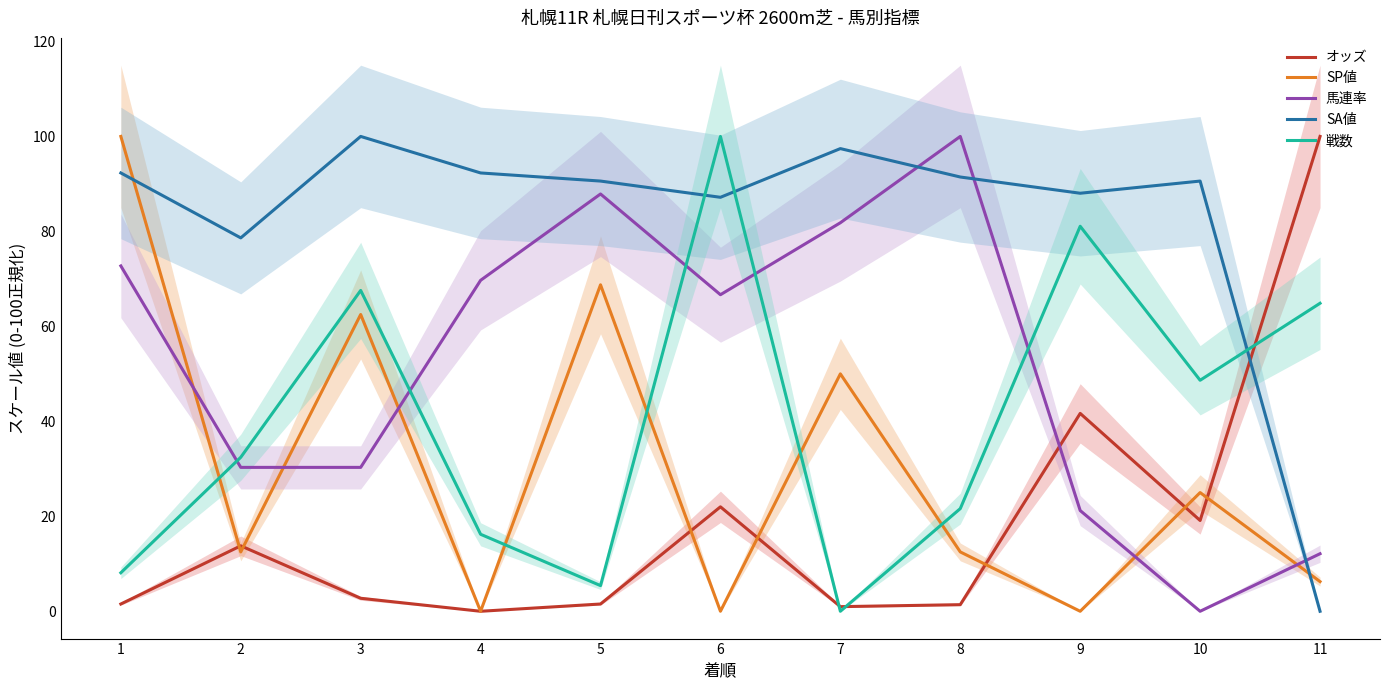

Which category has the lowest value across all series?

4